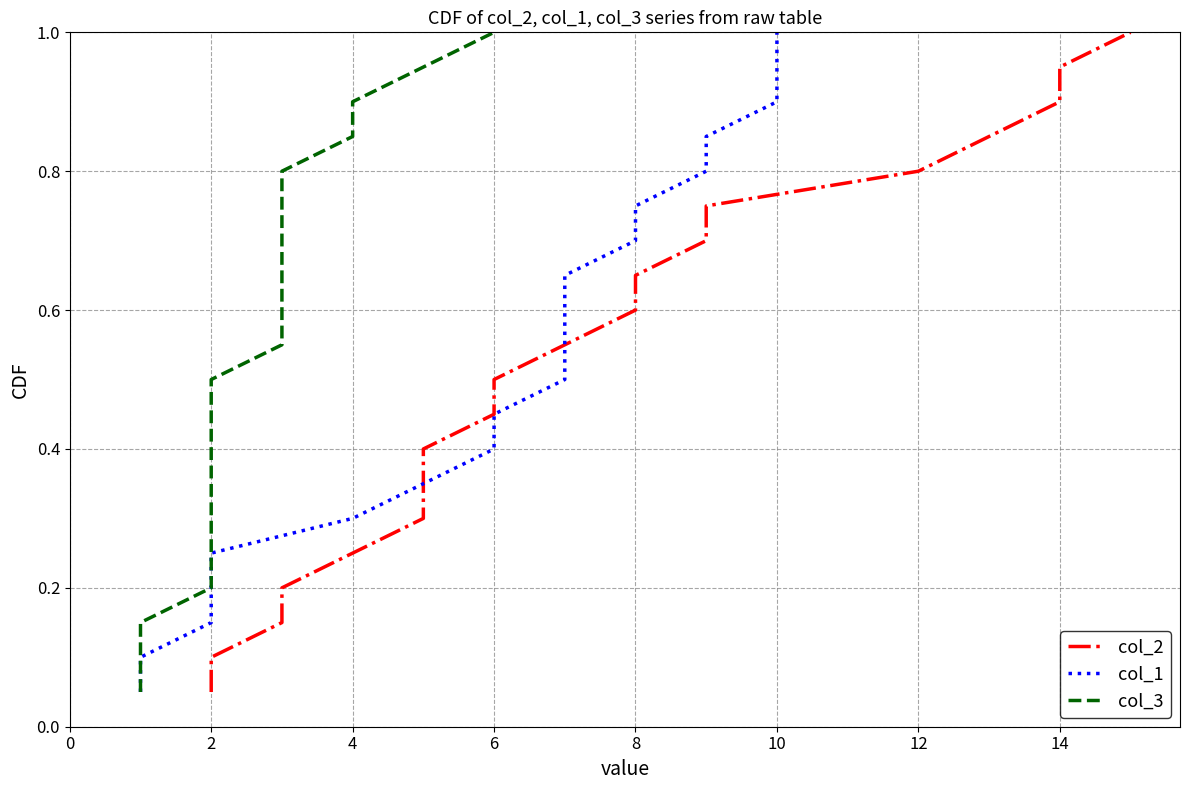

True or false: col_2 has a value of 0.4 at 14.

False